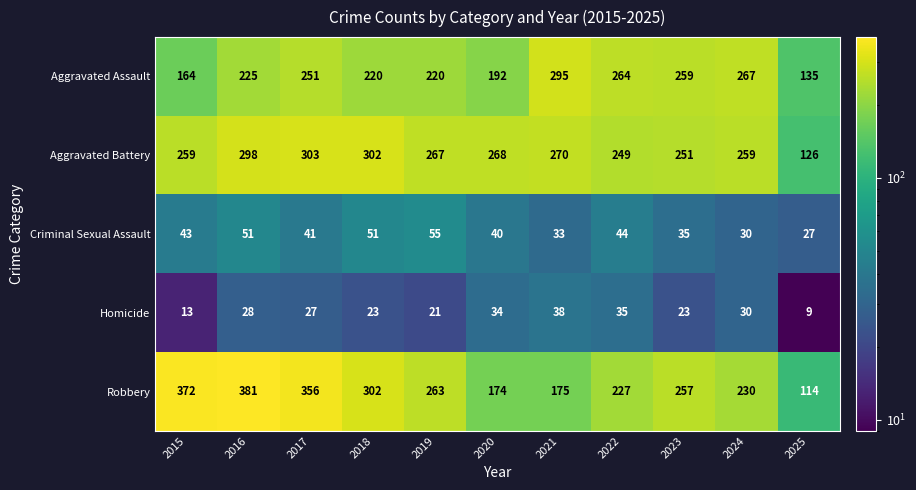

How many data points in Robbery are less than 257?

5